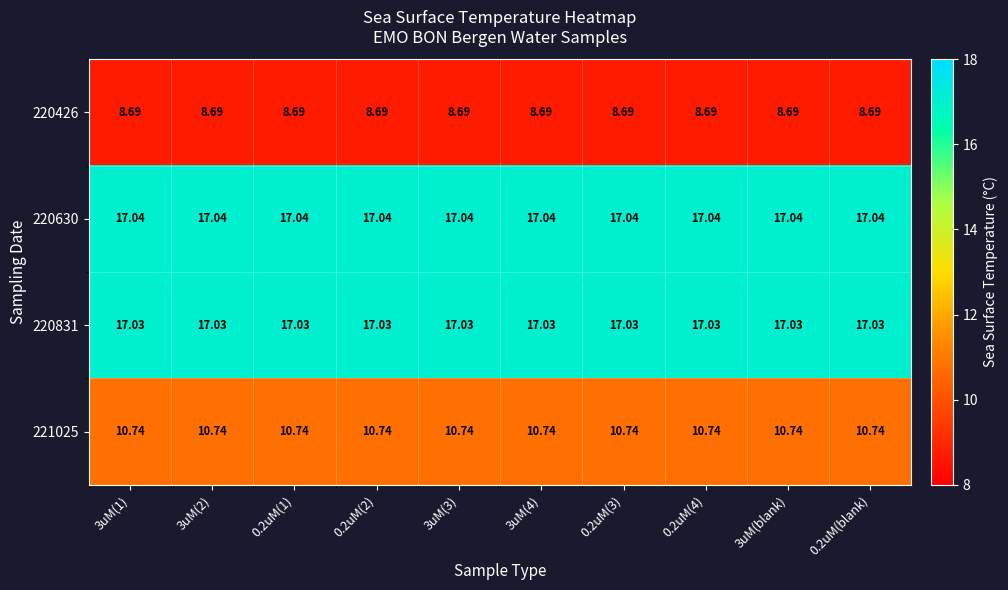

Is the value of 221025 at 3uM(3) greater than the value of 220630 at 3uM(blank)?

No